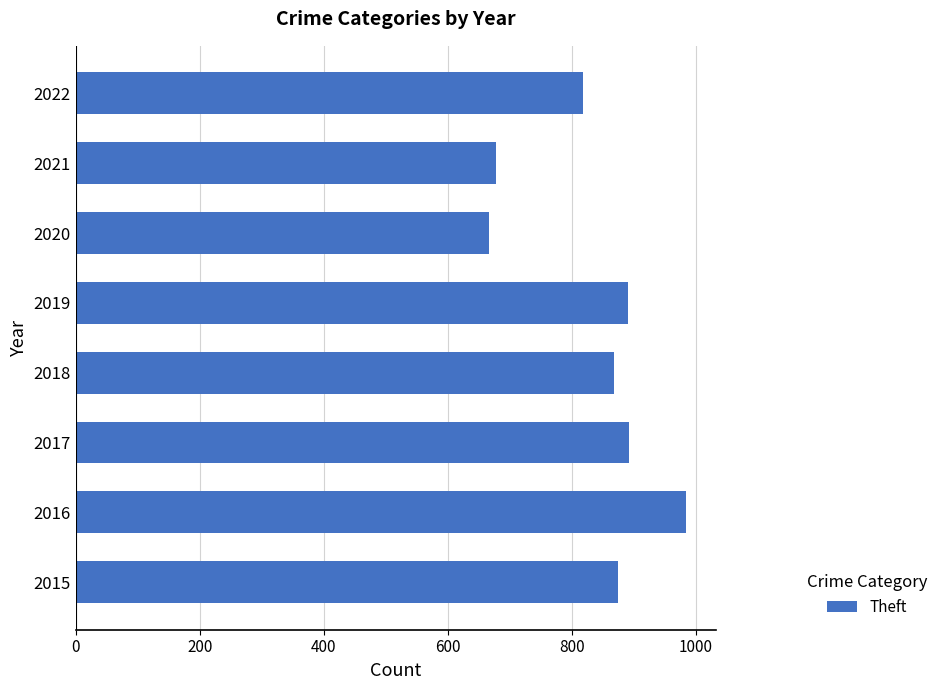

True or false: the data shows 984 at 2016.

True